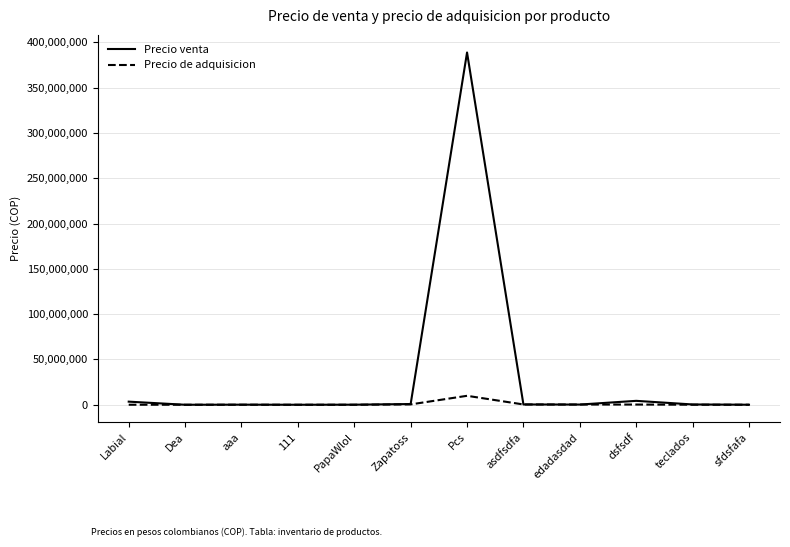

Rank the series by their maximum value, from highest to lowest.

Precio venta, Precio de adquisicion